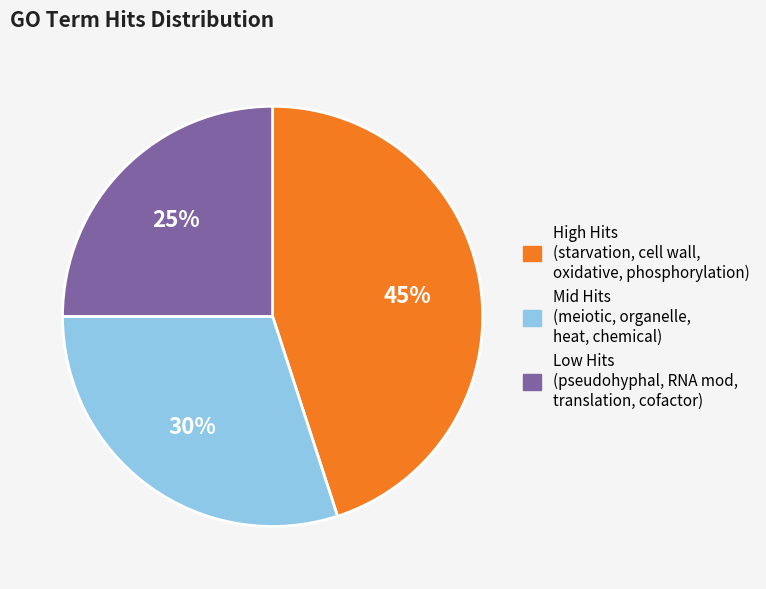

What is the ratio of the value at High Hits (starvation, cell wall, oxidative, phosphorylation) to the value at Mid Hits (meiotic, organelle, heat, chemical)?

1.5